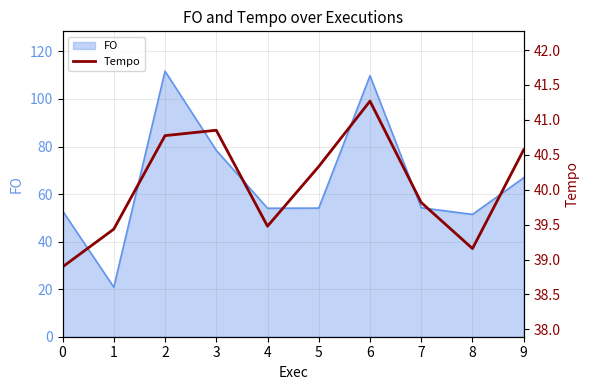

How many categories are shown in the chart?

10